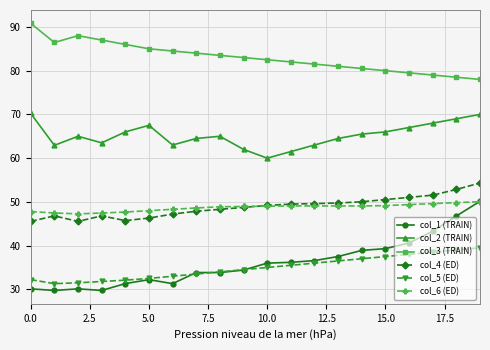

True or false: col_2 (TRAIN) and col_6 (ED) intersect in this chart.

False